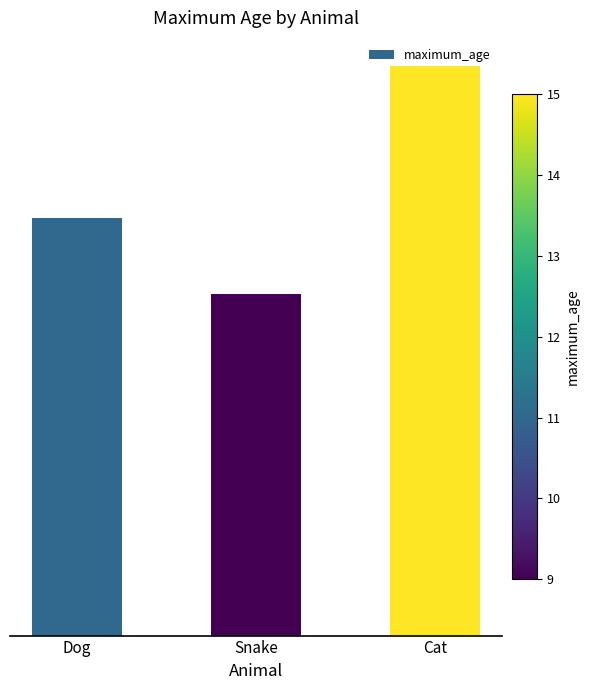

Are the bars grouped side by side (vs. stacked)?

No